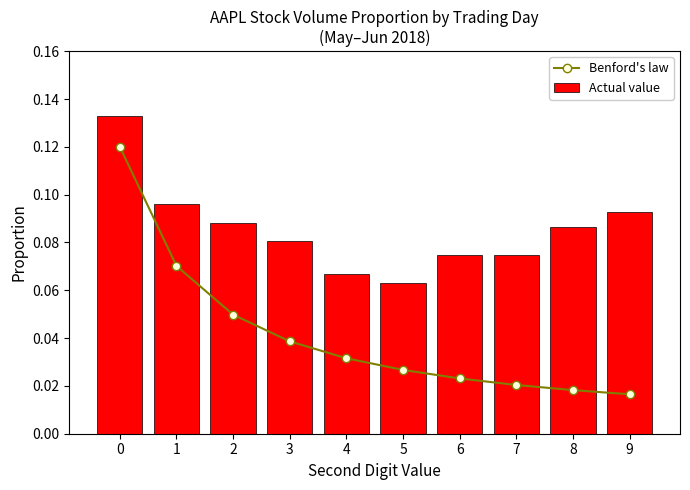

List the series in order of their overall mean, lowest first.

Benford's law, Actual value